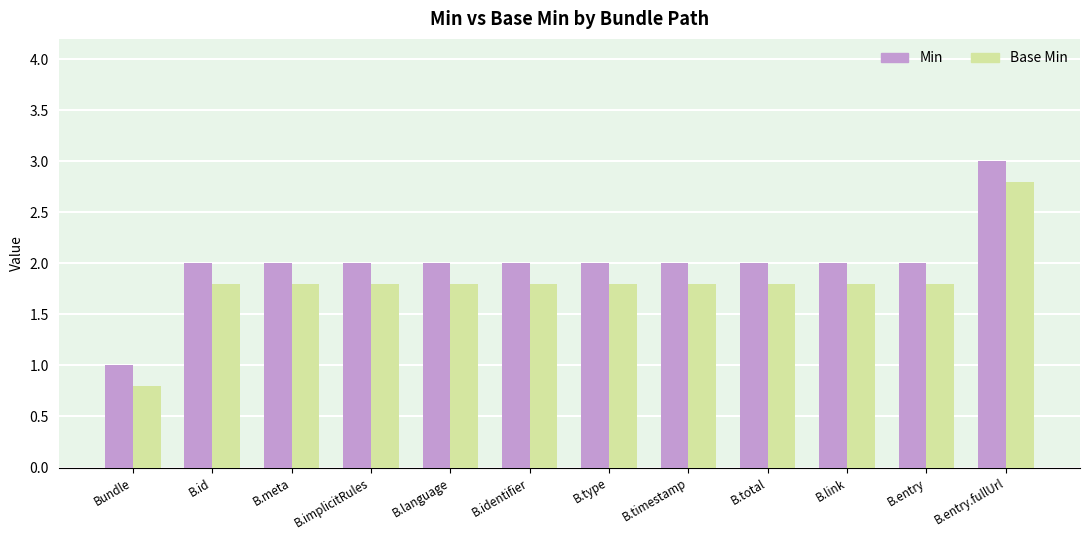

What value does the Min series have at B.type?

2.0